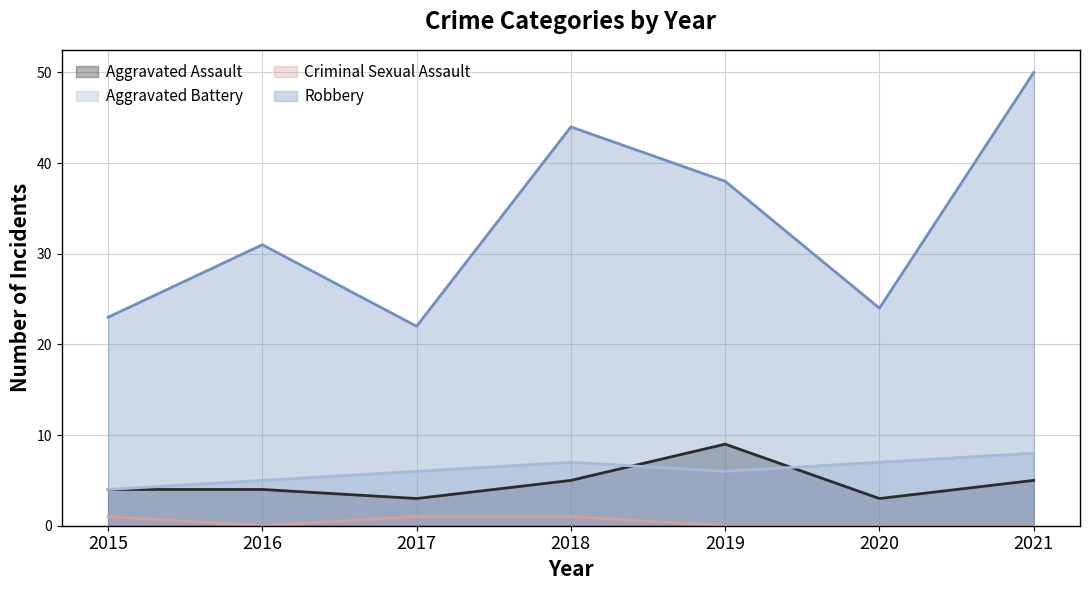

Which series has the widest spread of values?

Robbery